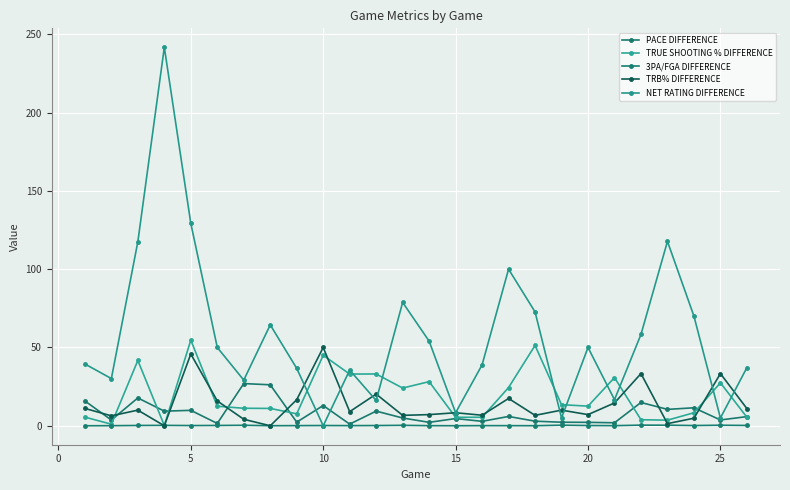

Is this an area chart (filled region under the line)?

No